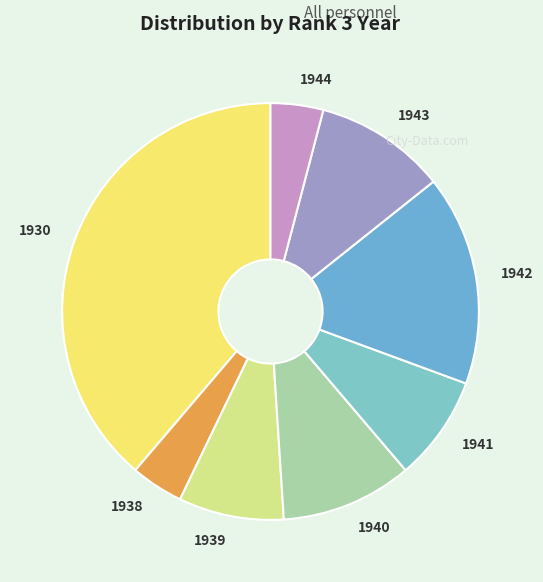

Which has a higher value, 1942 or 1943?

1942